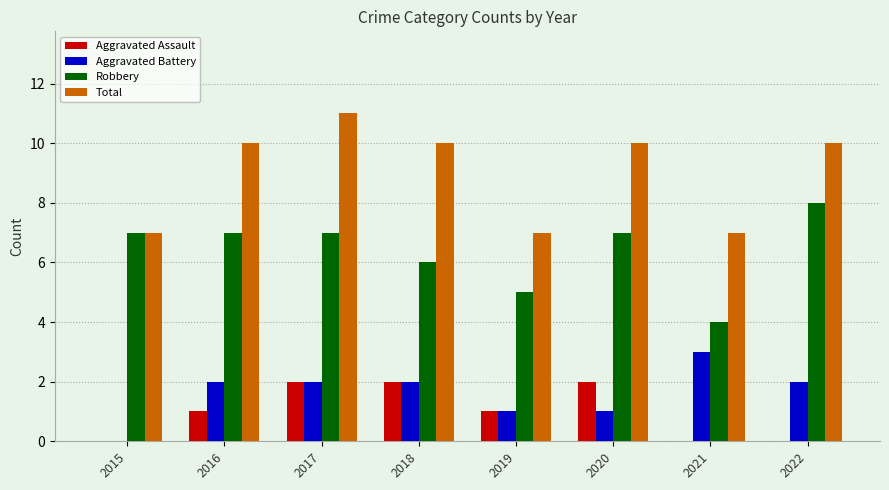

Is it true that Robbery equals 7 at 2016?

True